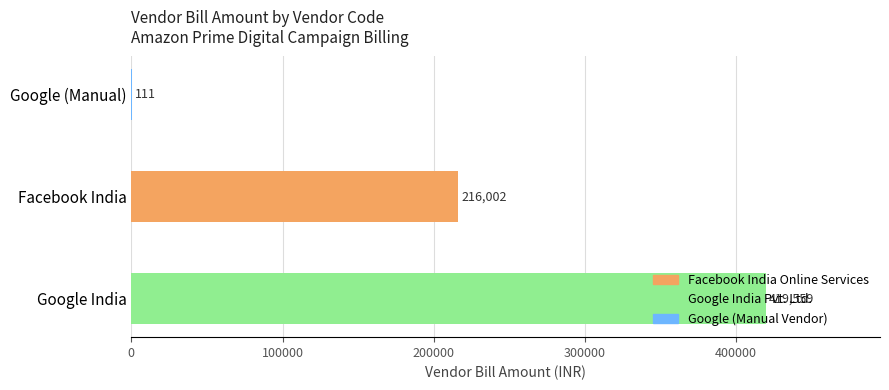

Where is the data nearest to the value 209834?

Facebook India